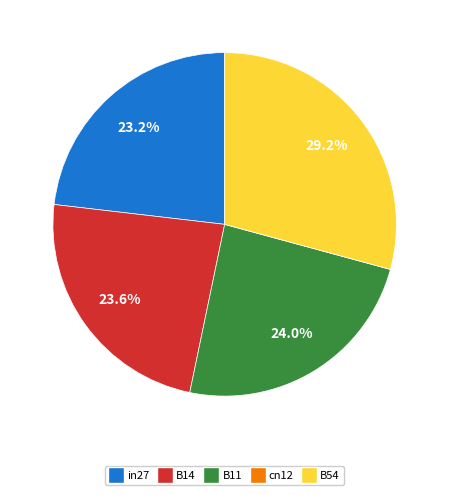

Between B14 and B54, which is larger?

B54